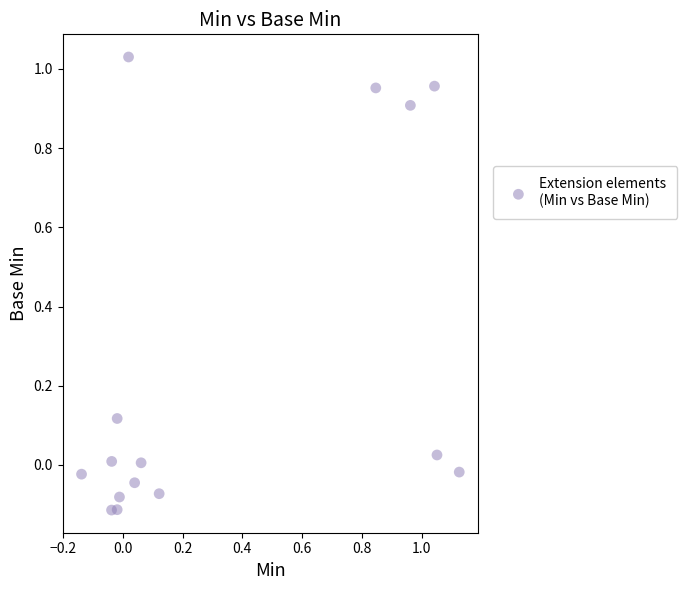

What is the range of X values (max minus min)?

1.3